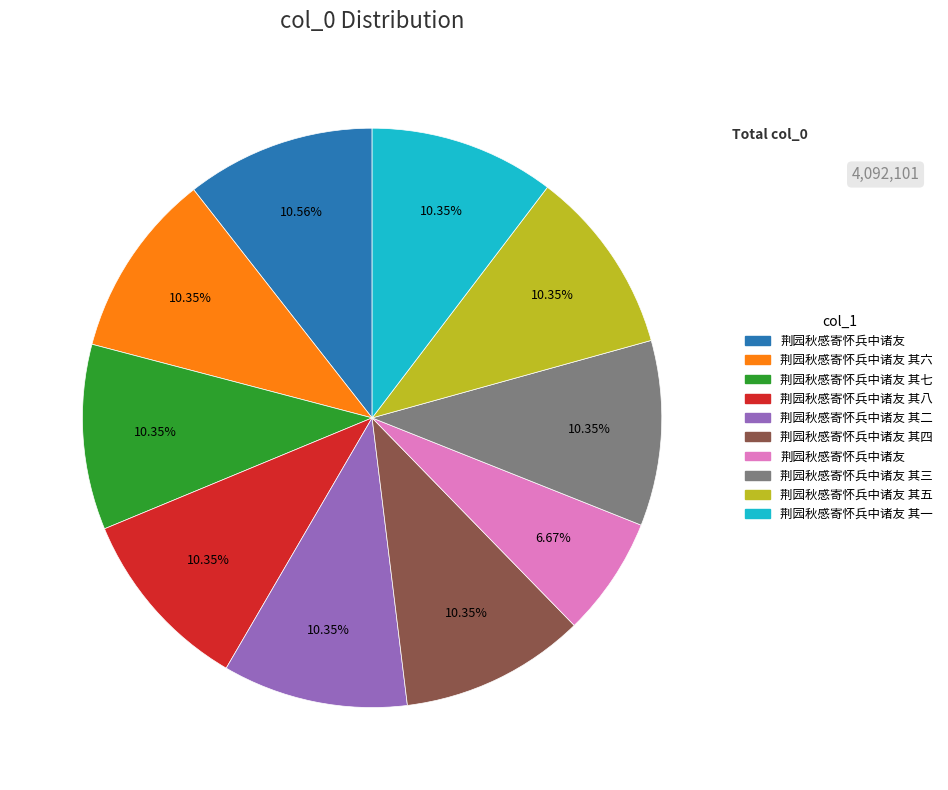

Is there any slice that represents more than half of the pie?

No